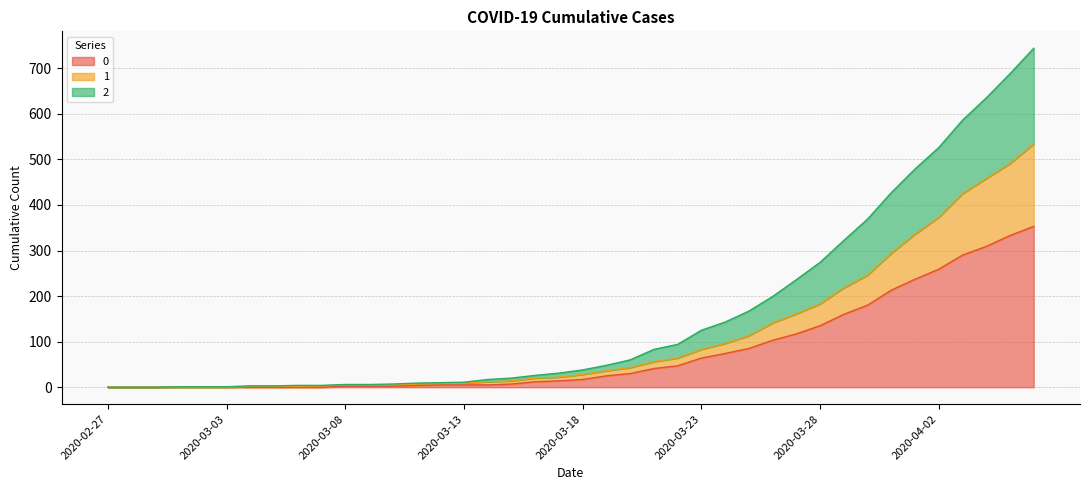

What are all the series names shown in the legend?

0, 1, 2